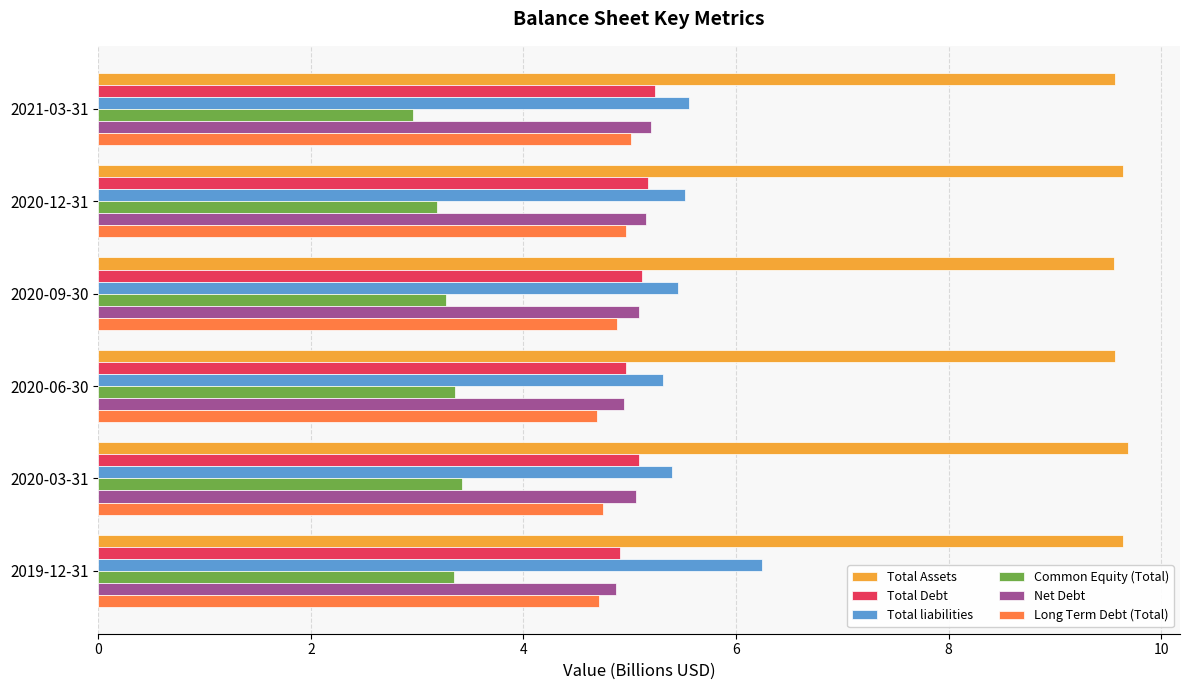

What is the sum of the Total Debt values at 2021-03-31 and 2019-12-31?

10.1